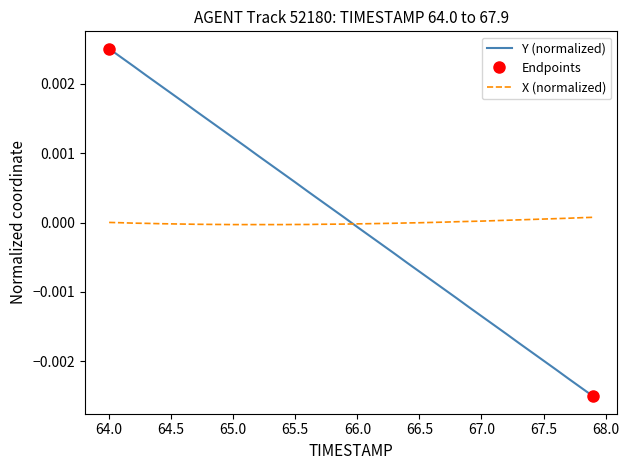

After their last crossing, which series has the higher values: Y (normalized) or X (normalized)?

X (normalized)